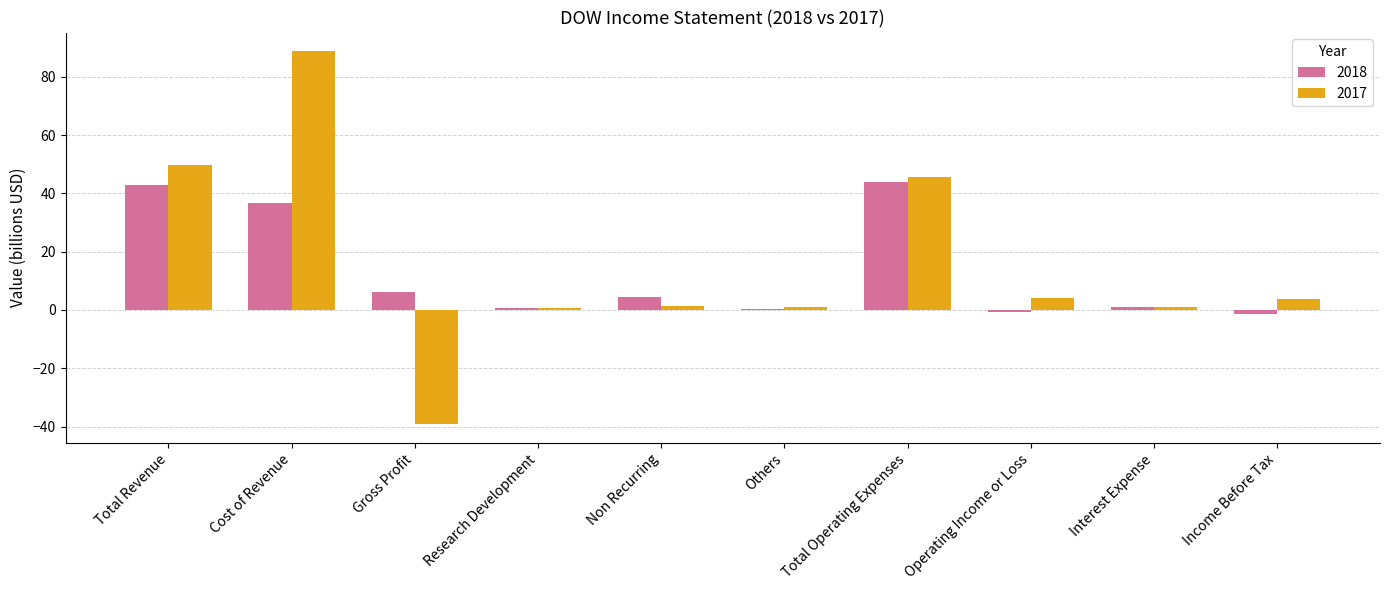

What is the total value across all series at Cost of Revenue?

125.4